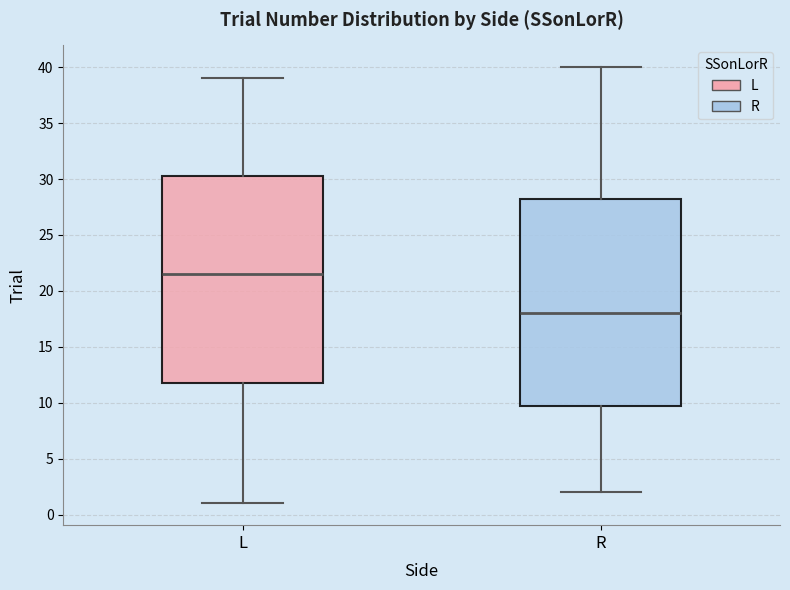

Reading left to right, transcribe this box plot: for each box, give where its median line is, the range the box spans, and where its two whiskers end, as read against the y-axis. The values are not printed on the chart, so give them approximately, as read against the axis.

L: median 21.5, box 12.0 to 30.5, whiskers 1.0 to 39.0
R: median 18.0, box 10.0 to 28.5, whiskers 2.0 to 40.0